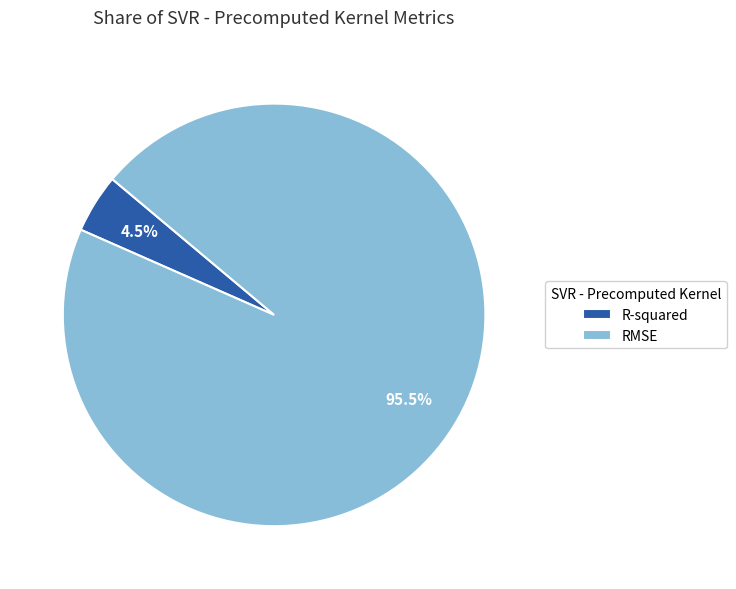

Which slice is the largest?

RMSE